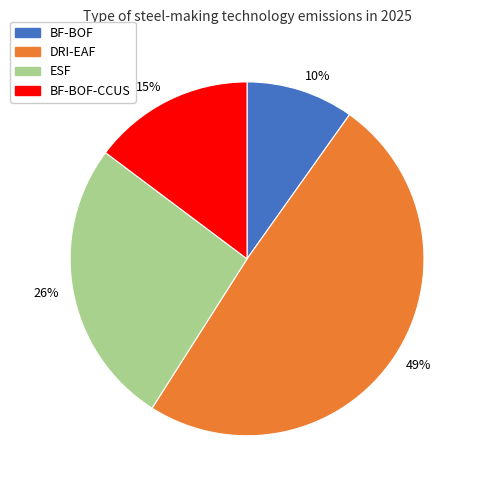

Is there a majority slice in this chart?

No